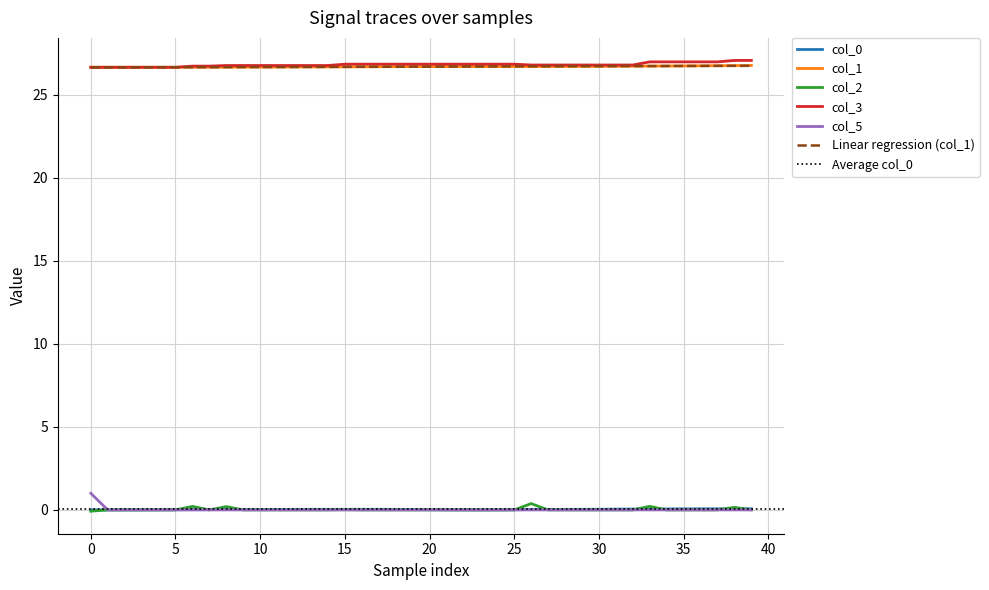

At how many categories does at least one series exceed 6?

40